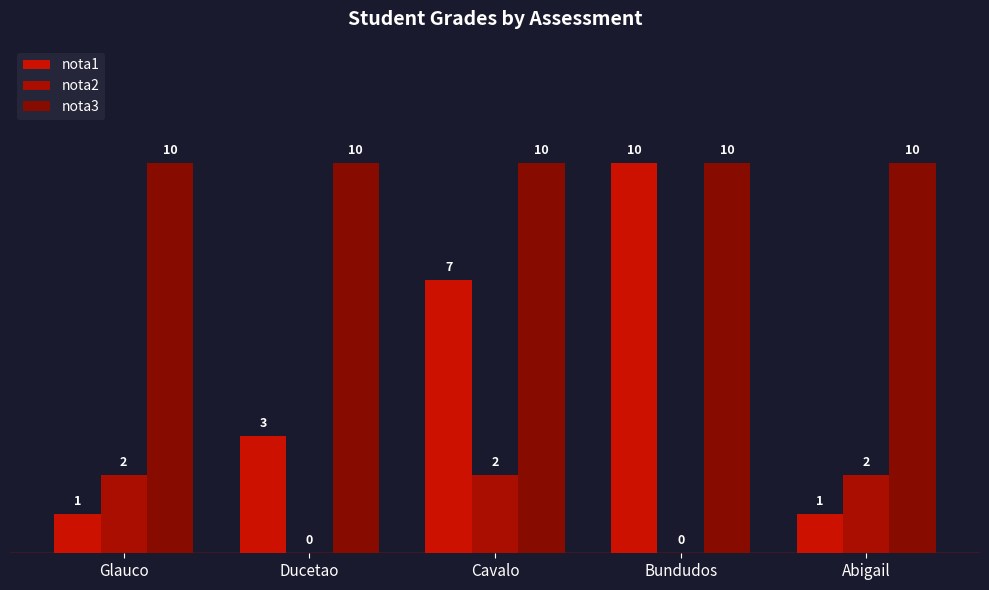

At how many categories does at least one series exceed 4?

5